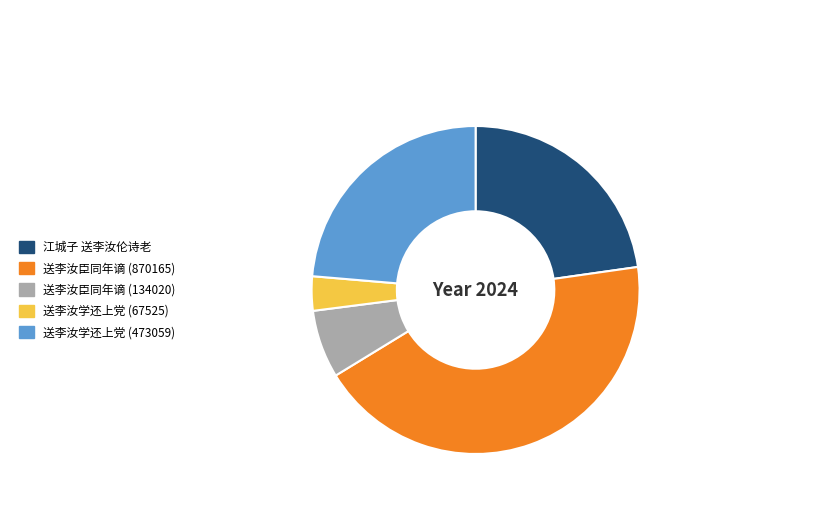

Between 送李汝学还上党 (473059) and 送李汝臣同年谪 (870165), which is larger?

送李汝臣同年谪 (870165)